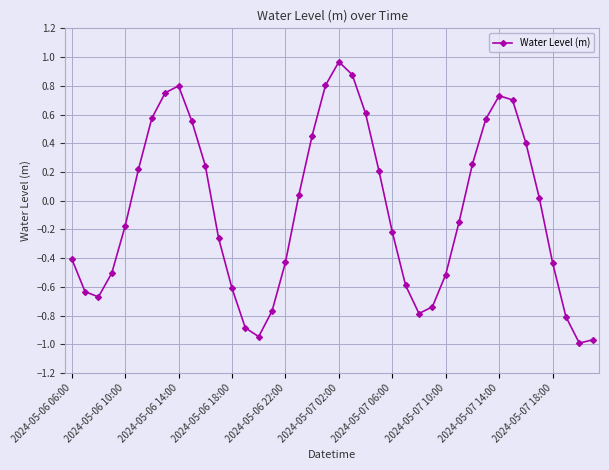

What is the difference between the maximum and minimum values?

2.0